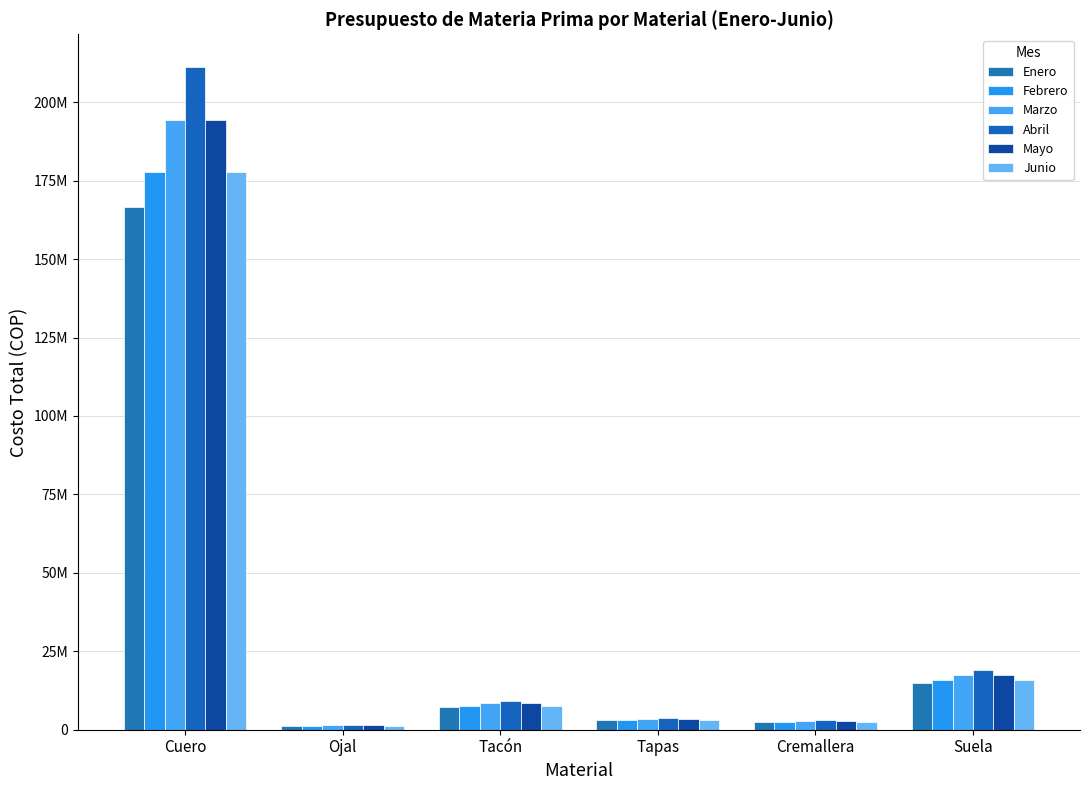

Are the bars horizontal?

No